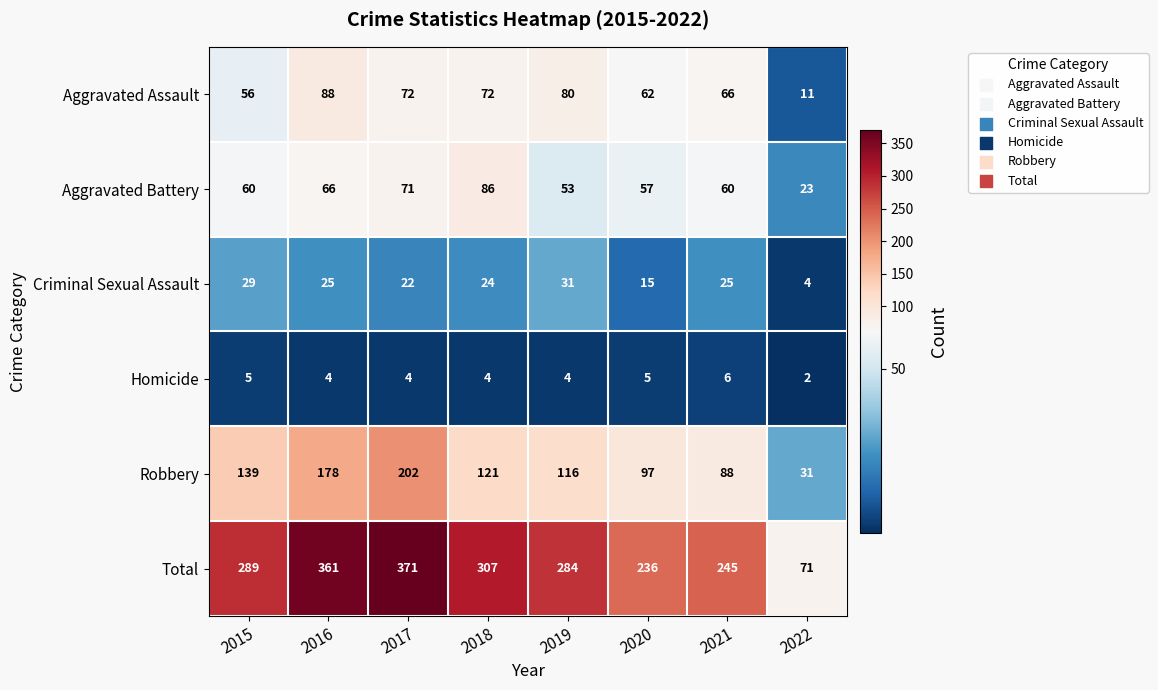

Between 2016 and 2022, which series saw the biggest shift?

Total